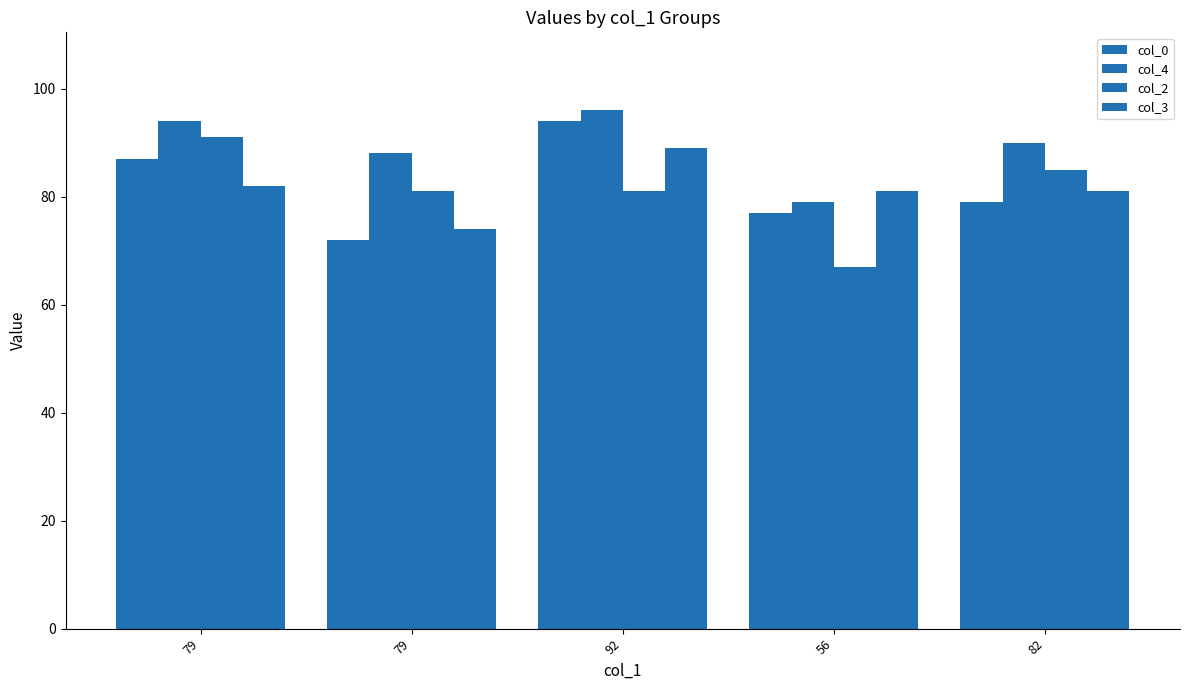

How many data points in col_4 are less than 90?

2